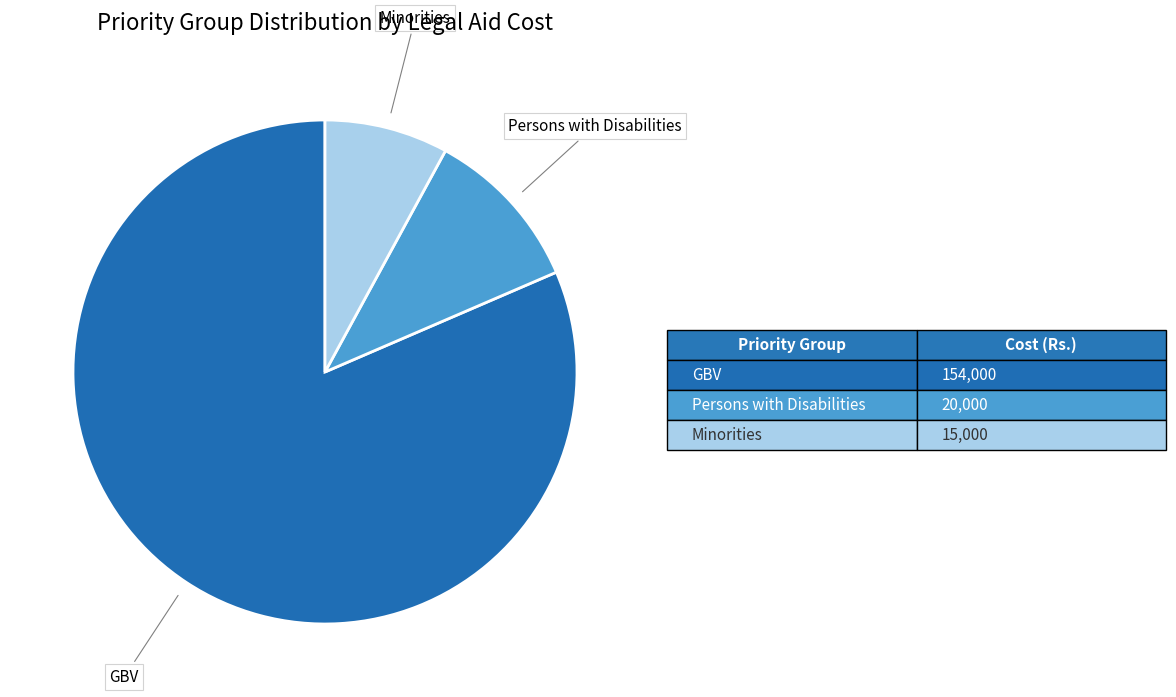

Is there a majority slice in this chart?

Yes